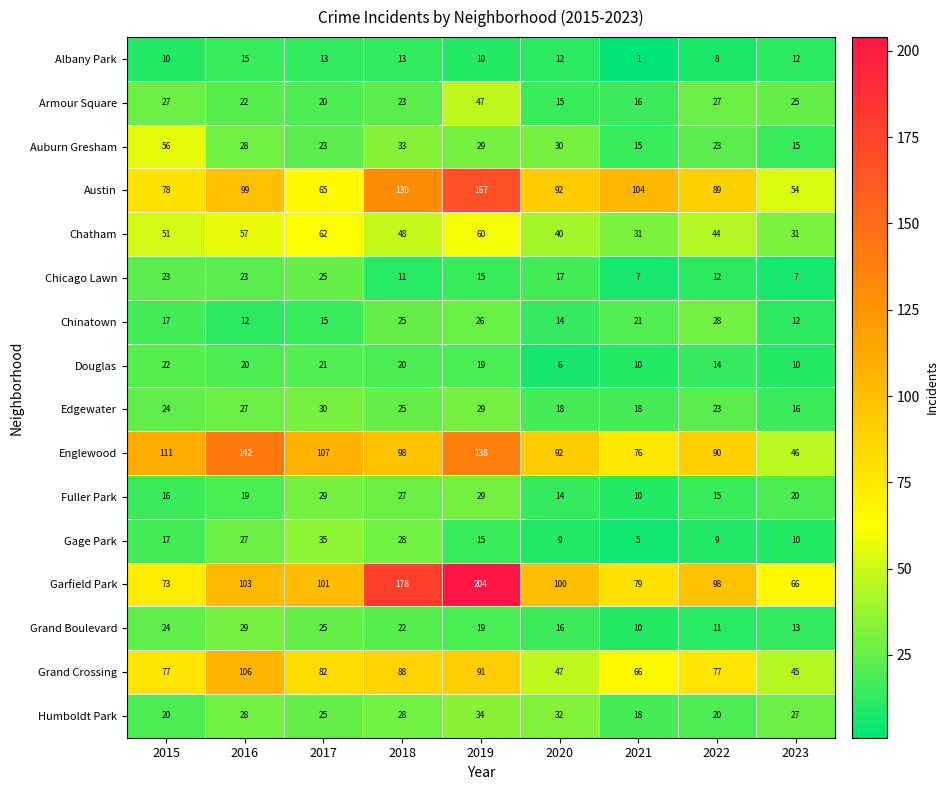

At which label is Auburn Gresham closest to 35?

2018